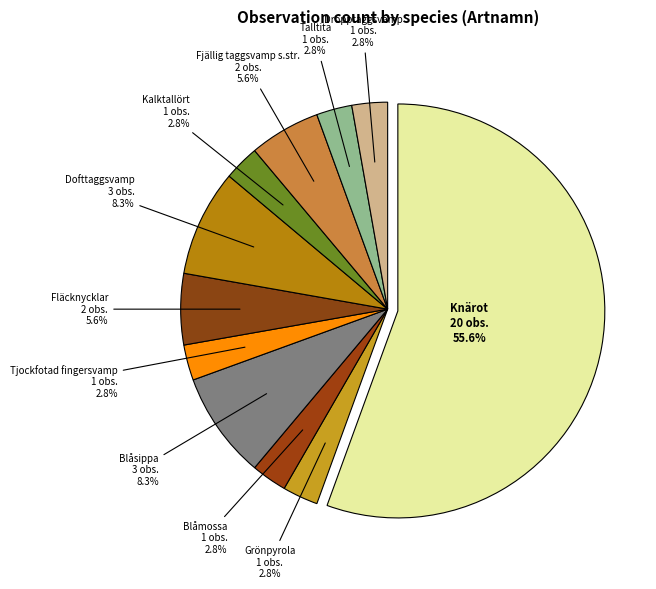

Is the sum of Grönpyrola and Fläcknycklar greater than half?

No